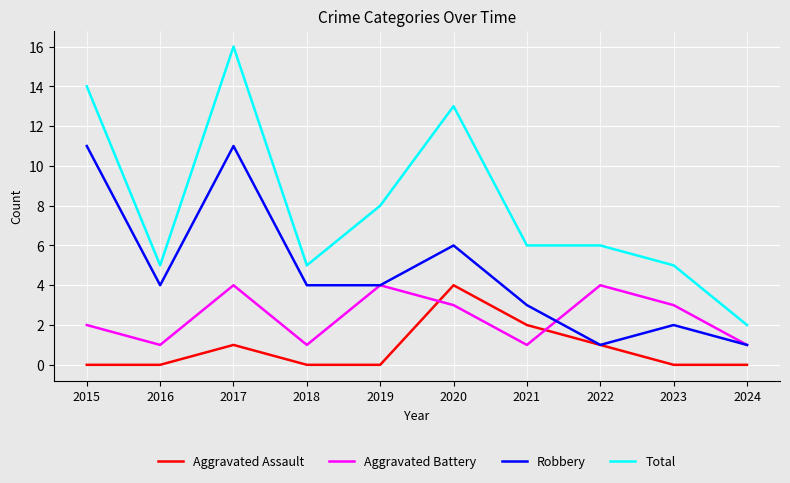

What is the difference between the maximum and minimum values in the Aggravated Assault series?

4